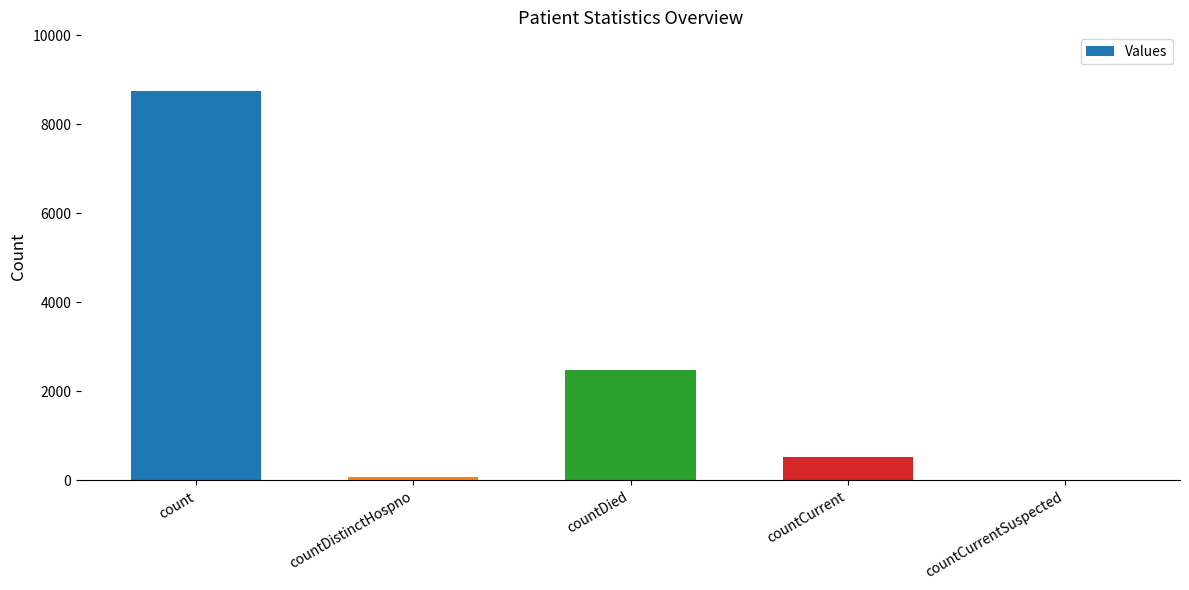

Where does the data first go above 518?

count